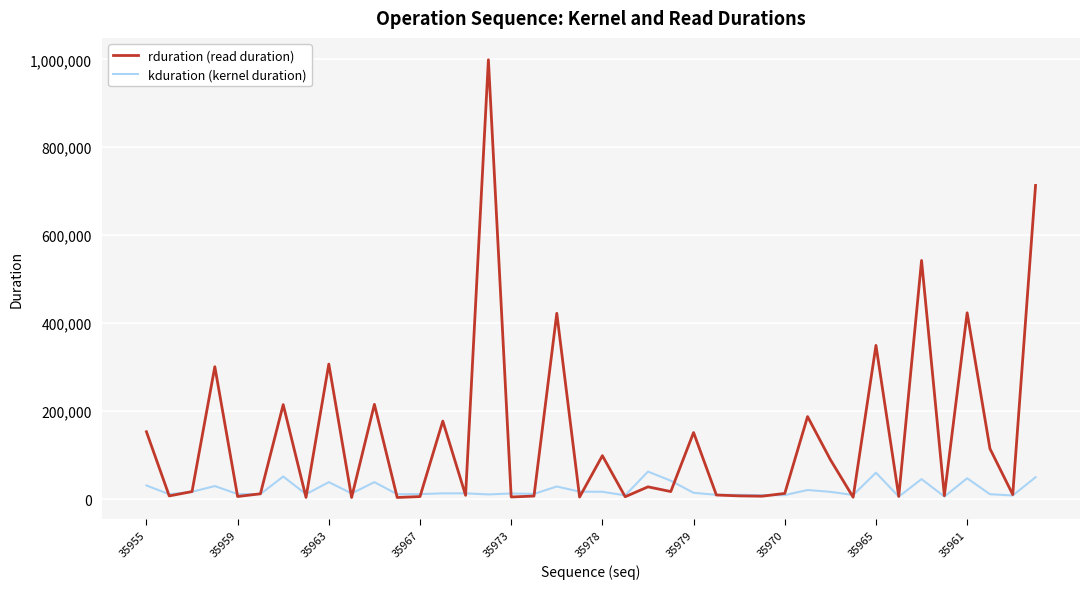

List the series in order of their overall mean, lowest first.

kduration (kernel duration), rduration (read duration)